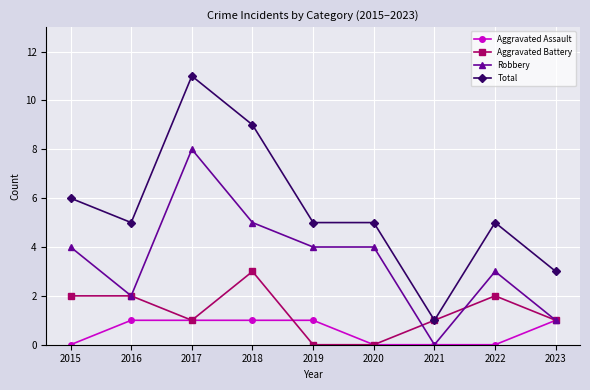

Where is the first local maximum for Robbery?

2017